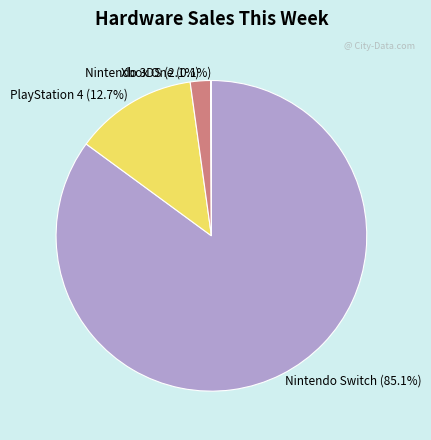

Is it true that Nintendo 3DS is 2% of the pie?

True